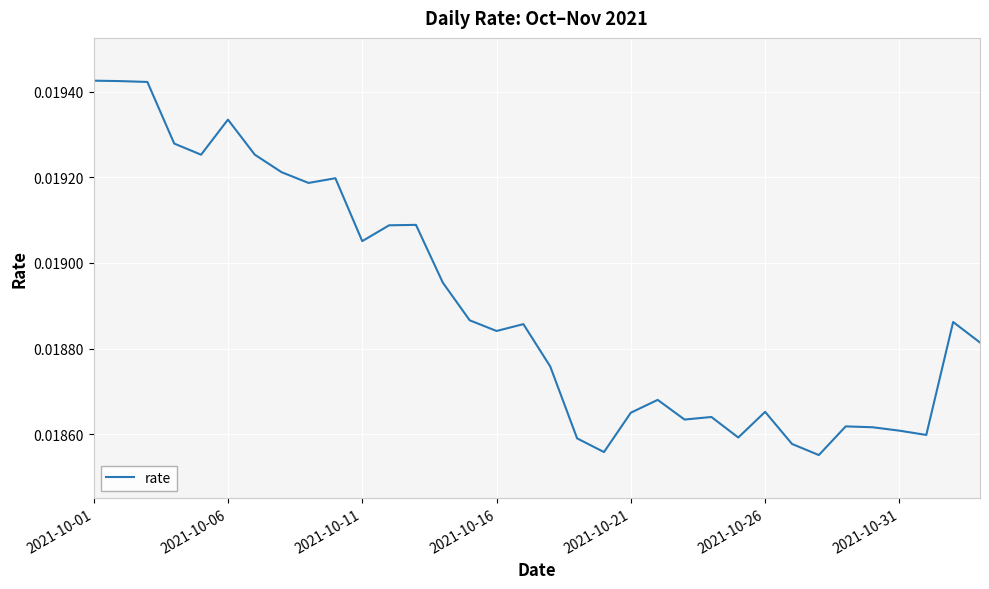

Does the chart have visible grid lines?

Yes